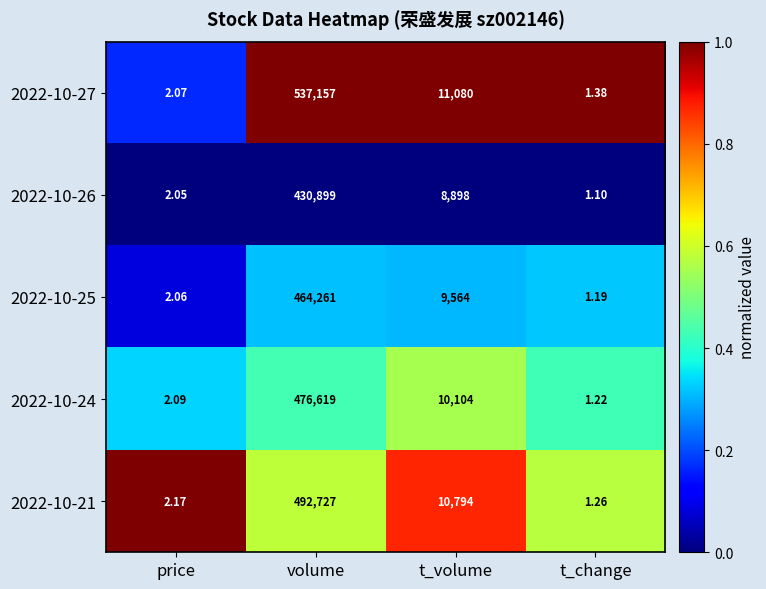

Between t_volume and t_change, which series saw the biggest shift?

2022-10-27